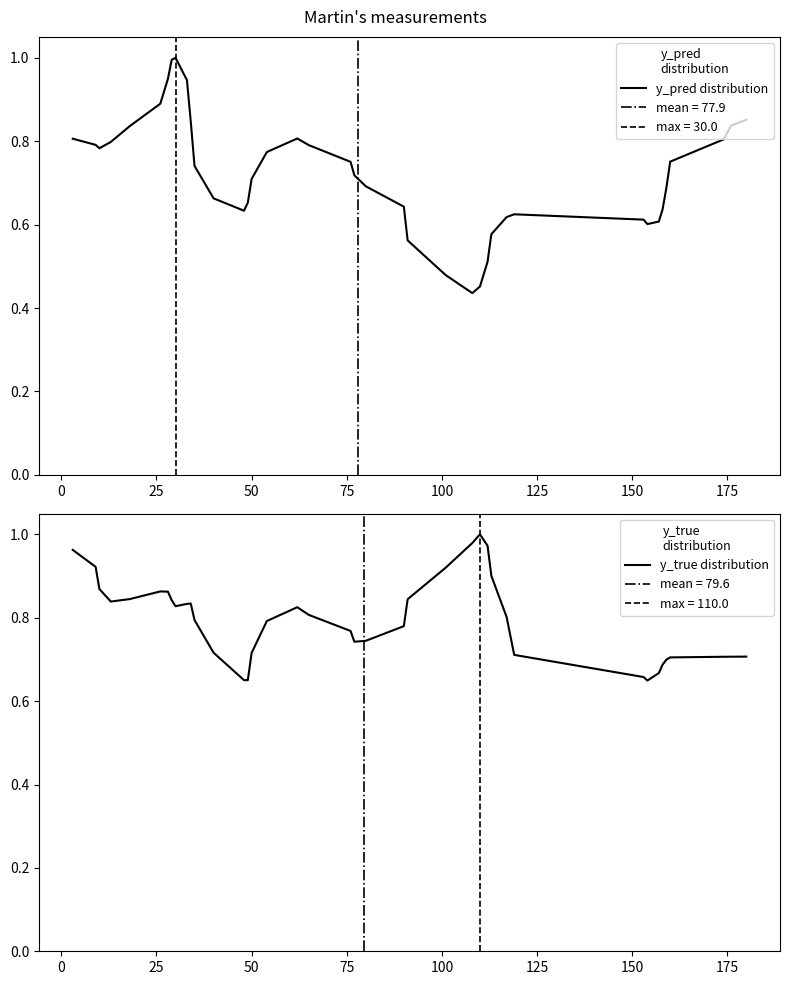

The value of y_true distribution at 12 is 1.0. True or false?

False